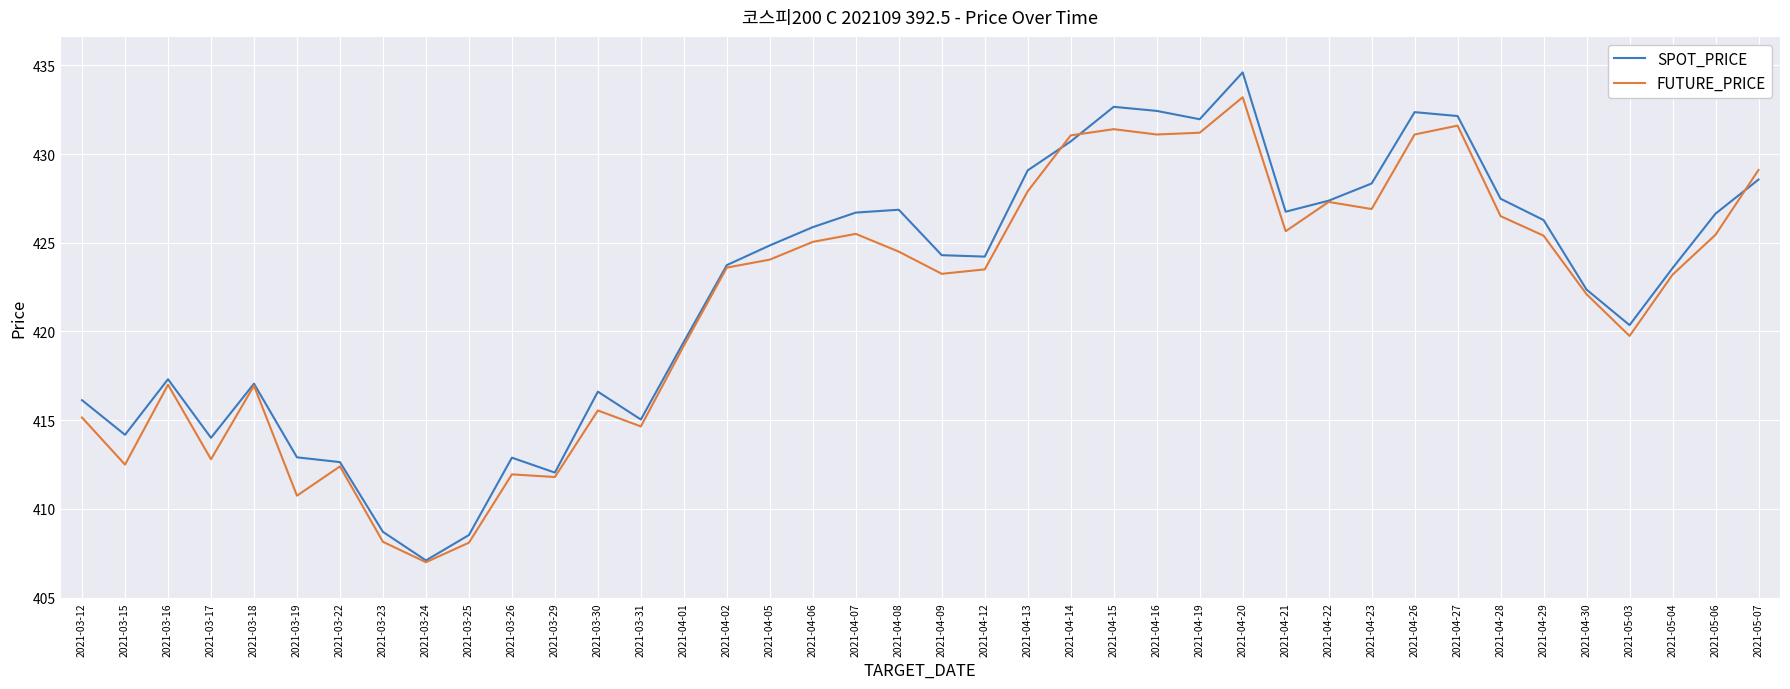

What is the total value across all series at 2021-04-08?

851.4